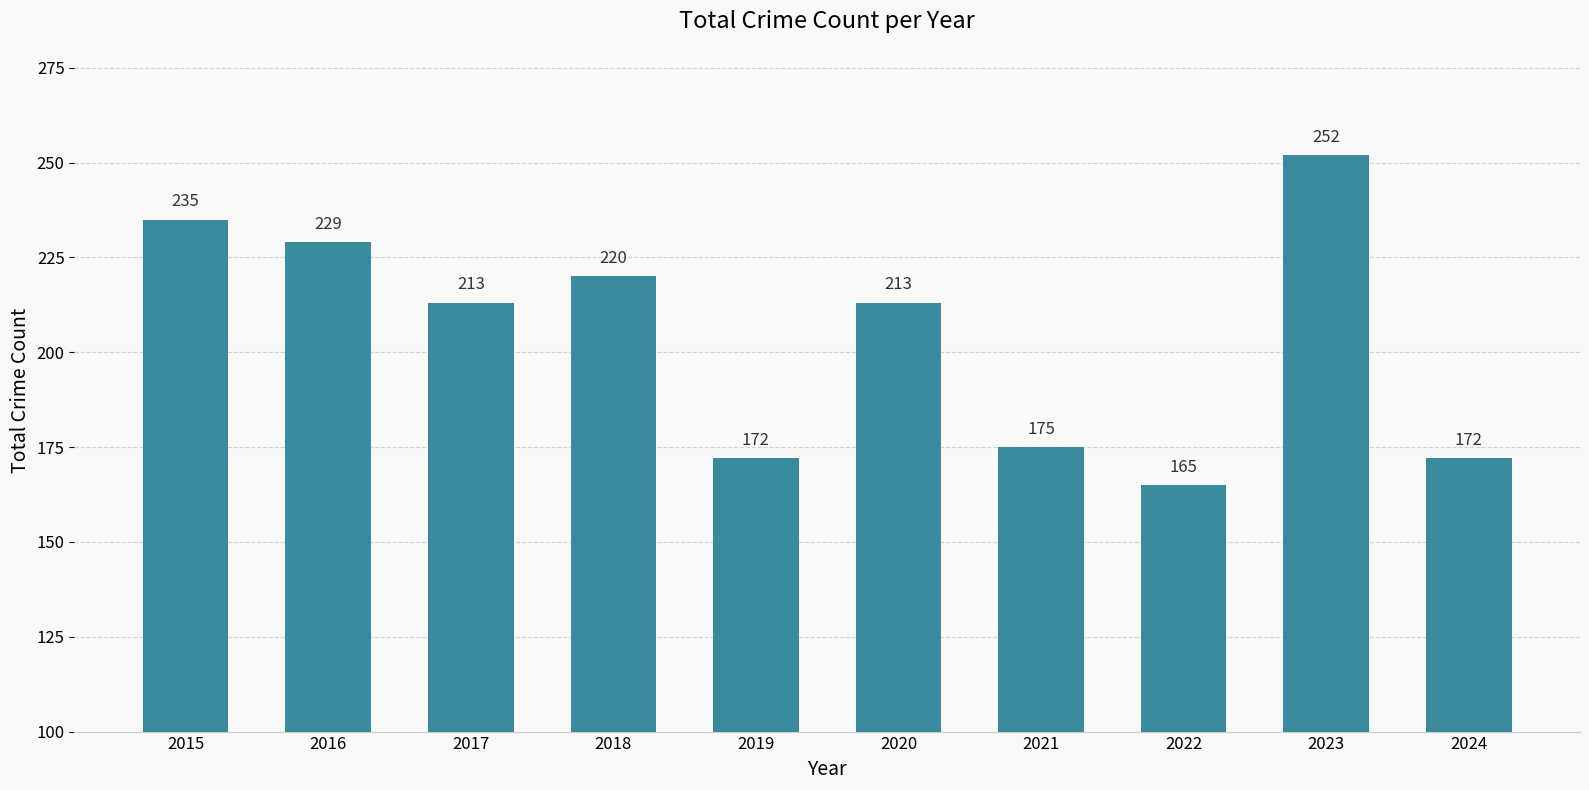

Which has a higher value, 2023 or 2020?

2023